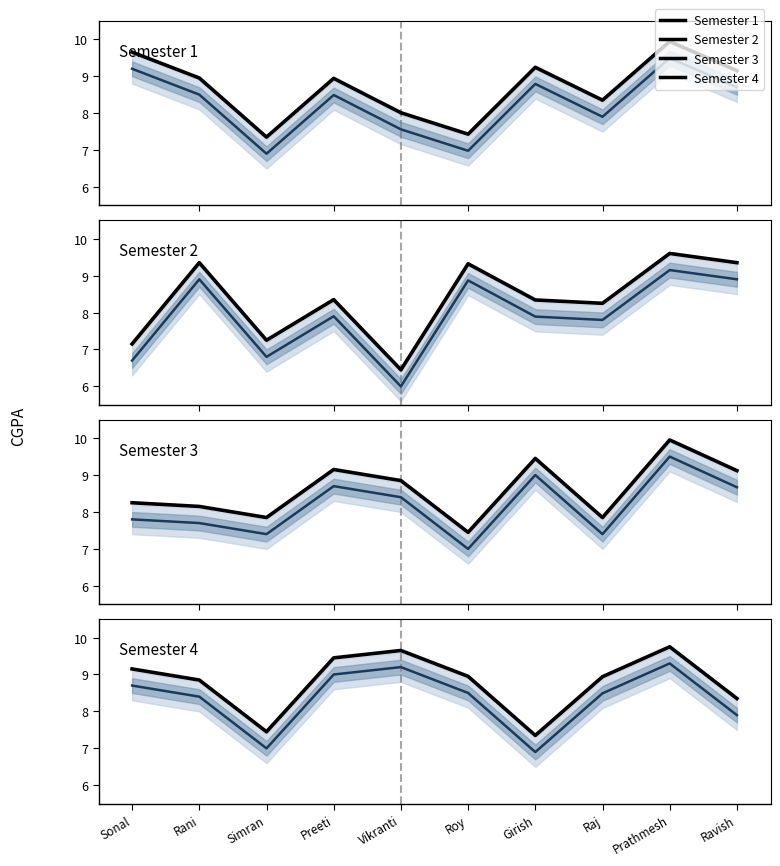

Is this an area chart (filled region under the line)?

No